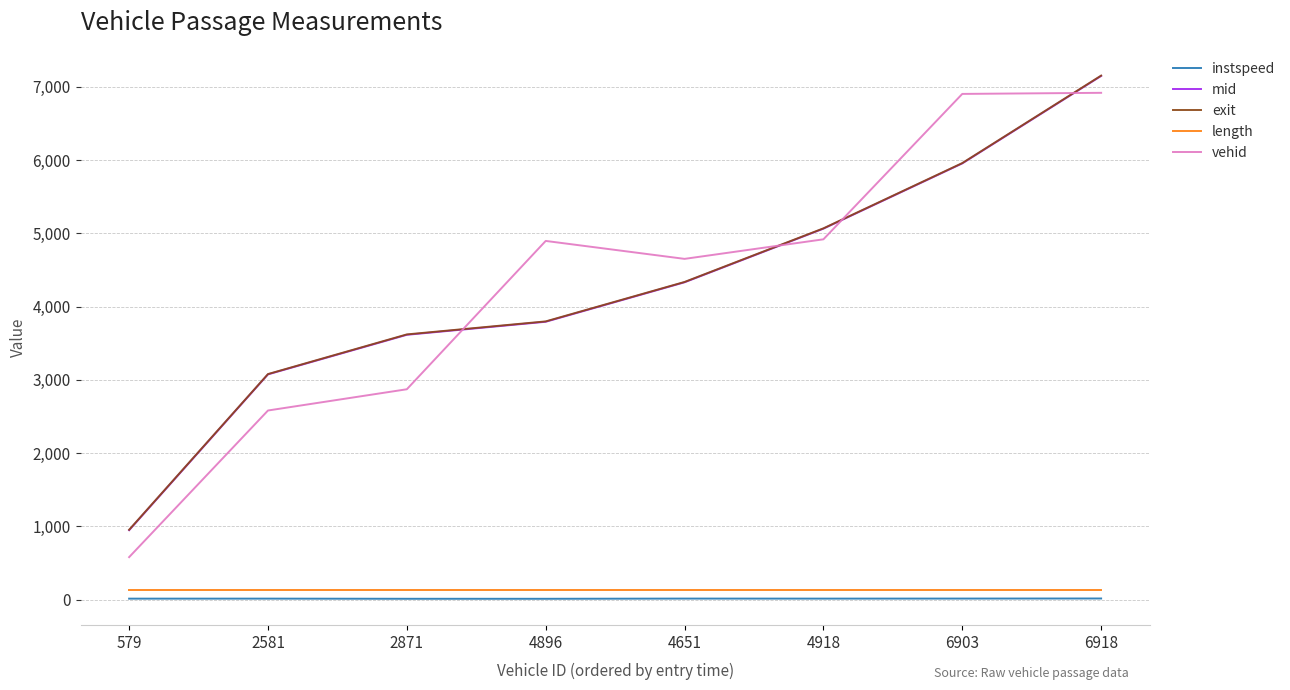

What is the total value across all series at 4896?

12633.4